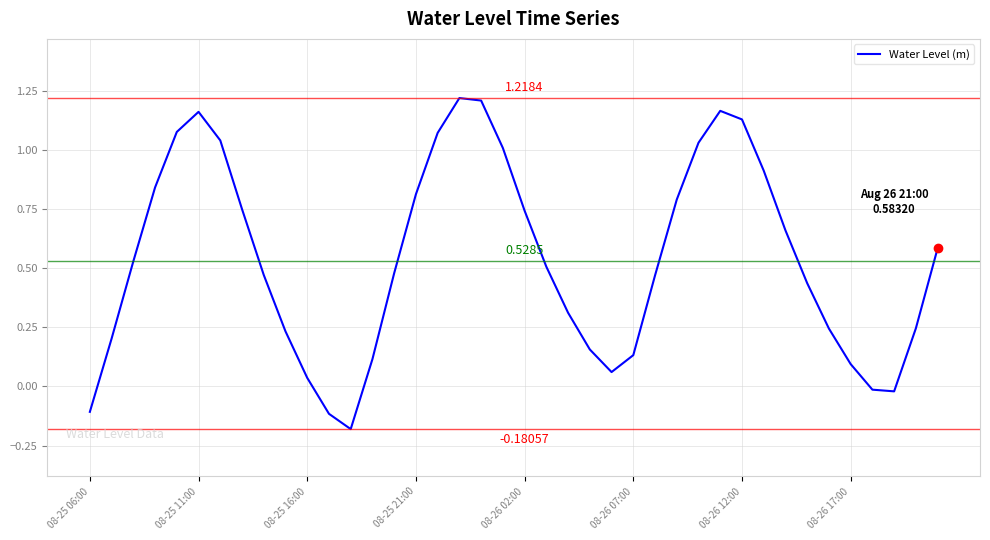

Is this an area chart (filled region under the line)?

No